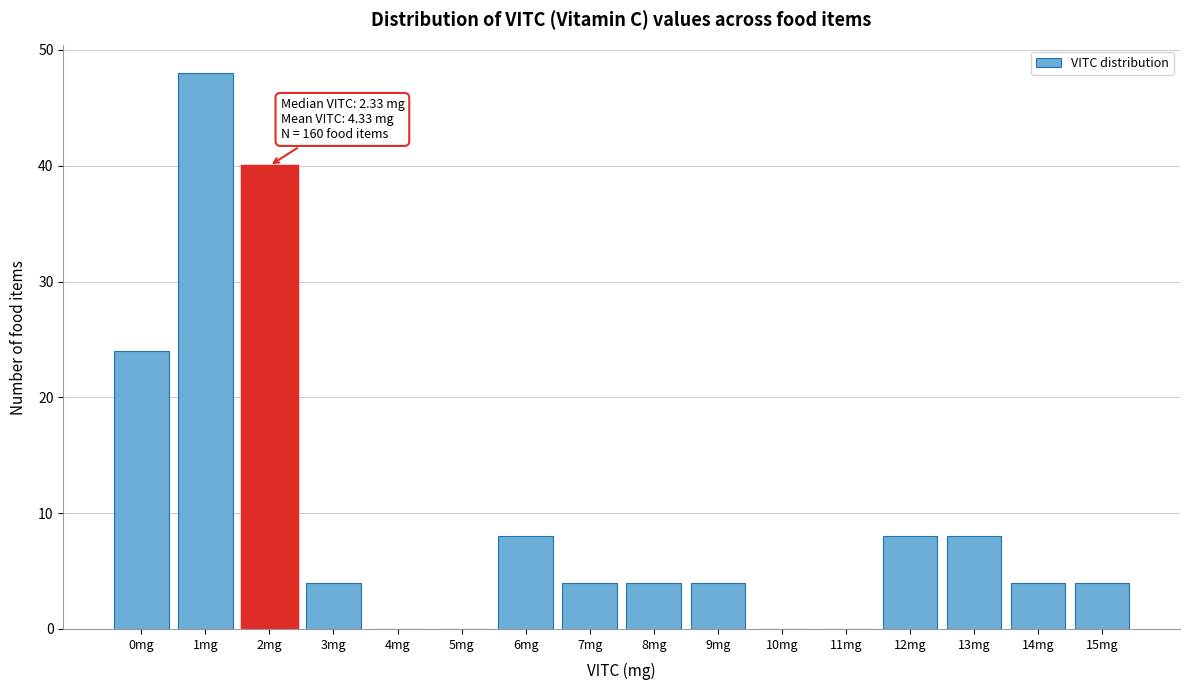

Reading left to right, transcribe all the data shown in this chart.

0mg=24	1mg=48	2mg=40	3mg=4	4mg=0	5mg=0	6mg=8	7mg=4	8mg=4	9mg=4	10mg=0	11mg=0	12mg=8	13mg=8	14mg=4	15mg=4